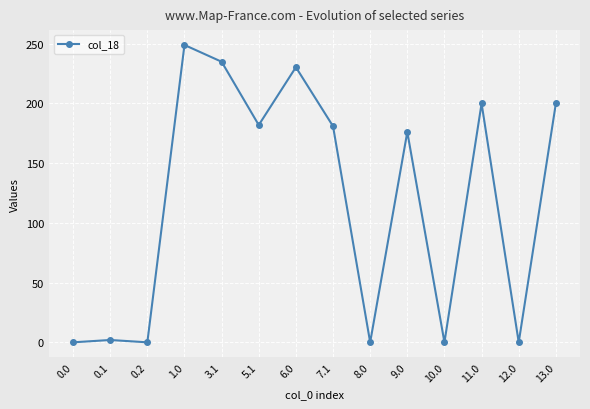

What is the maximum value shown in the chart?

249.0